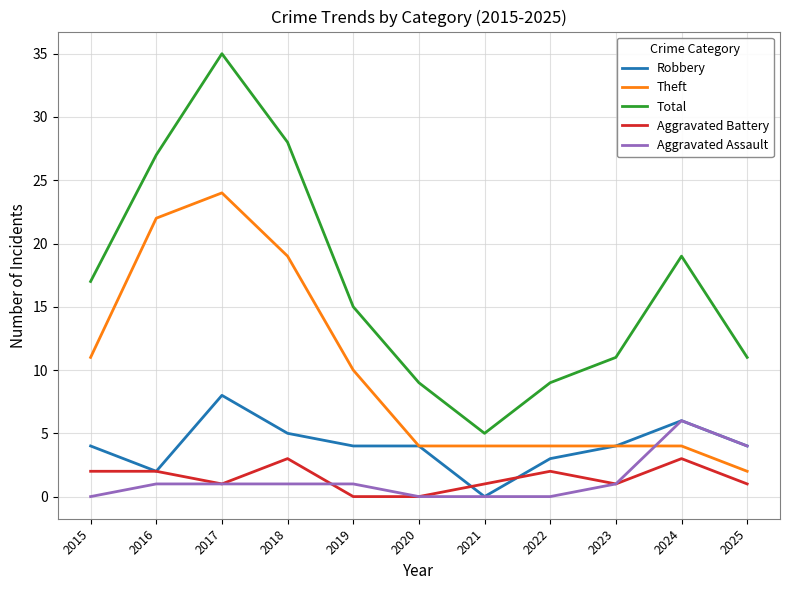

Is it true that Total equals 11 at 2023?

True